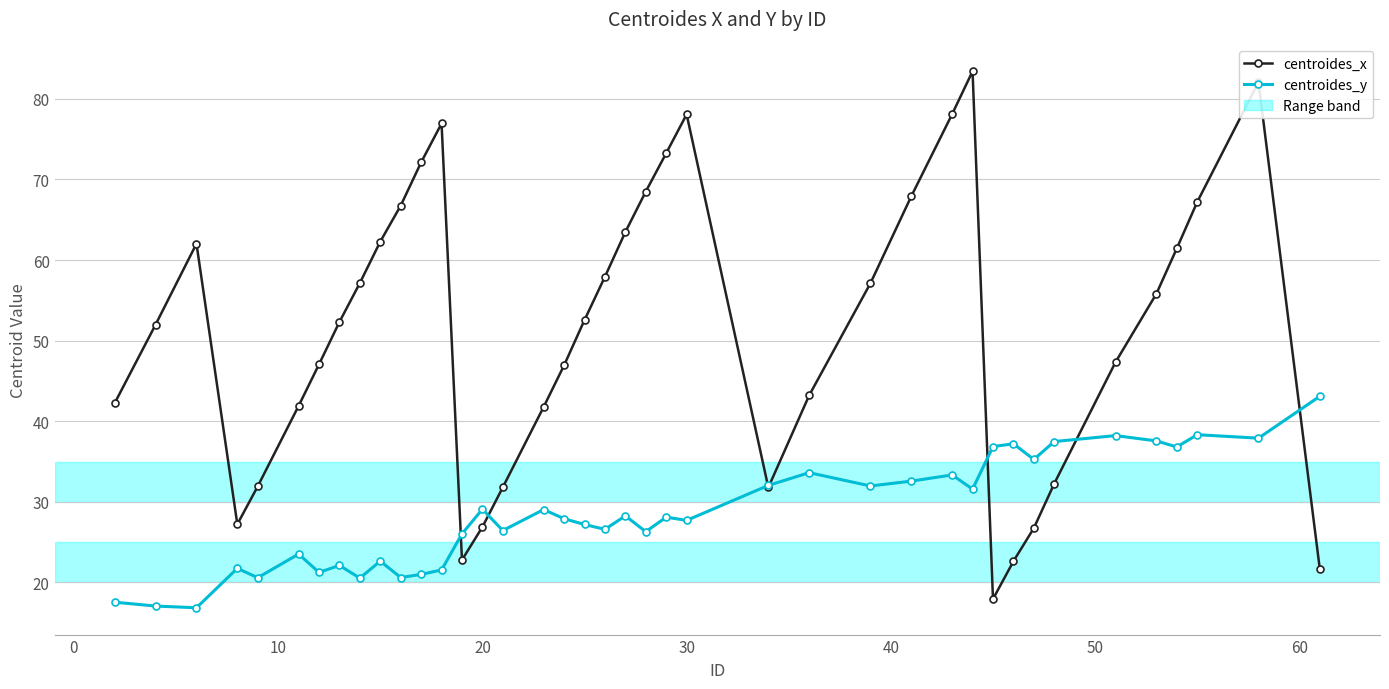

At how many categories does at least one series exceed 34?

34